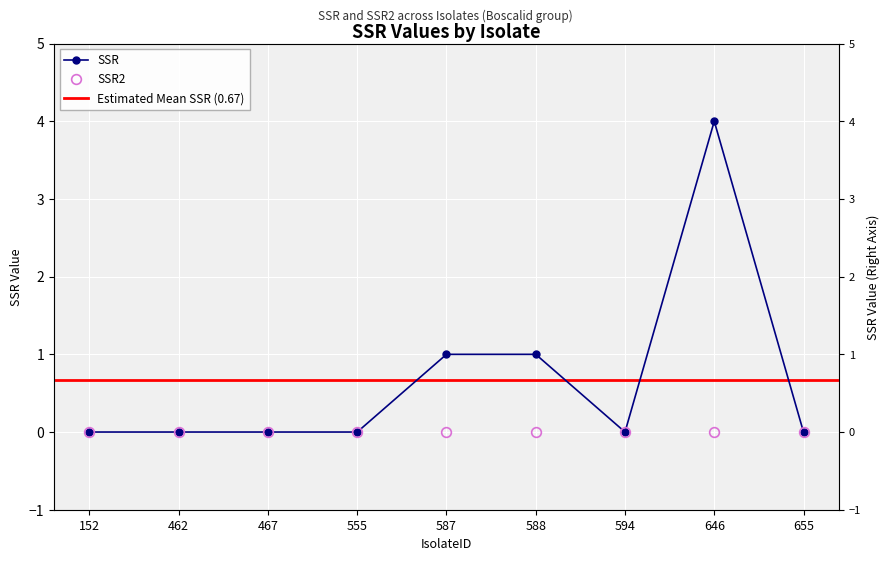

What is the sum of the values at 646 and 655?

4